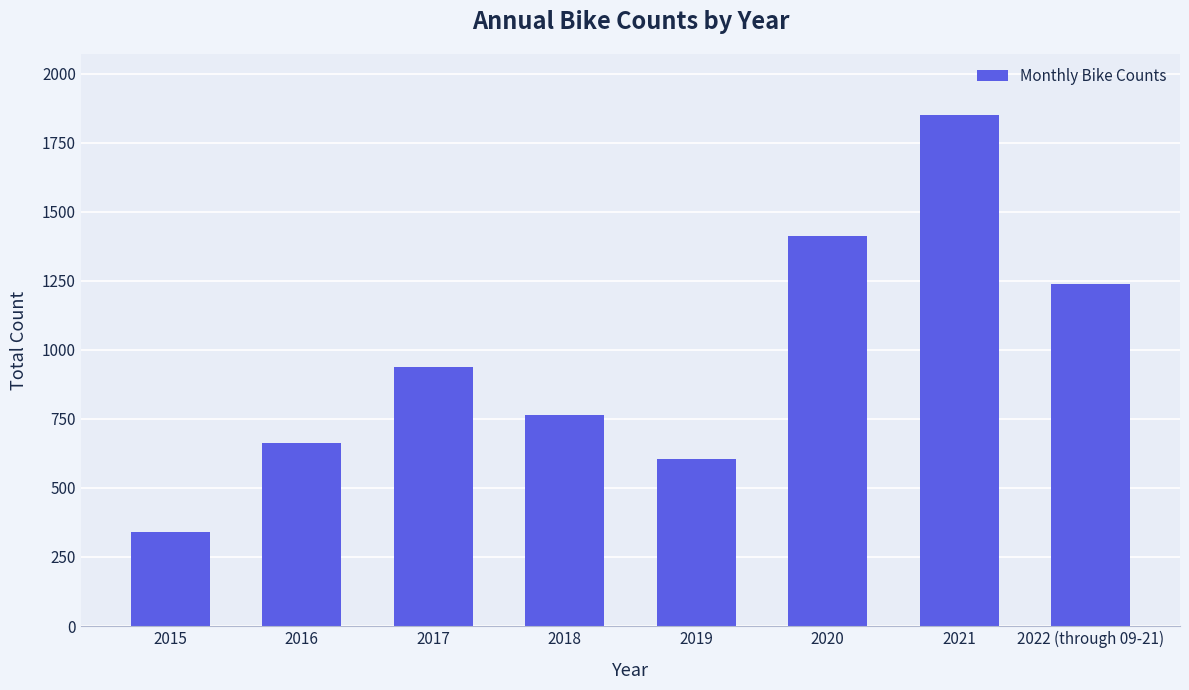

The value at 2018 is 309. True or false?

False